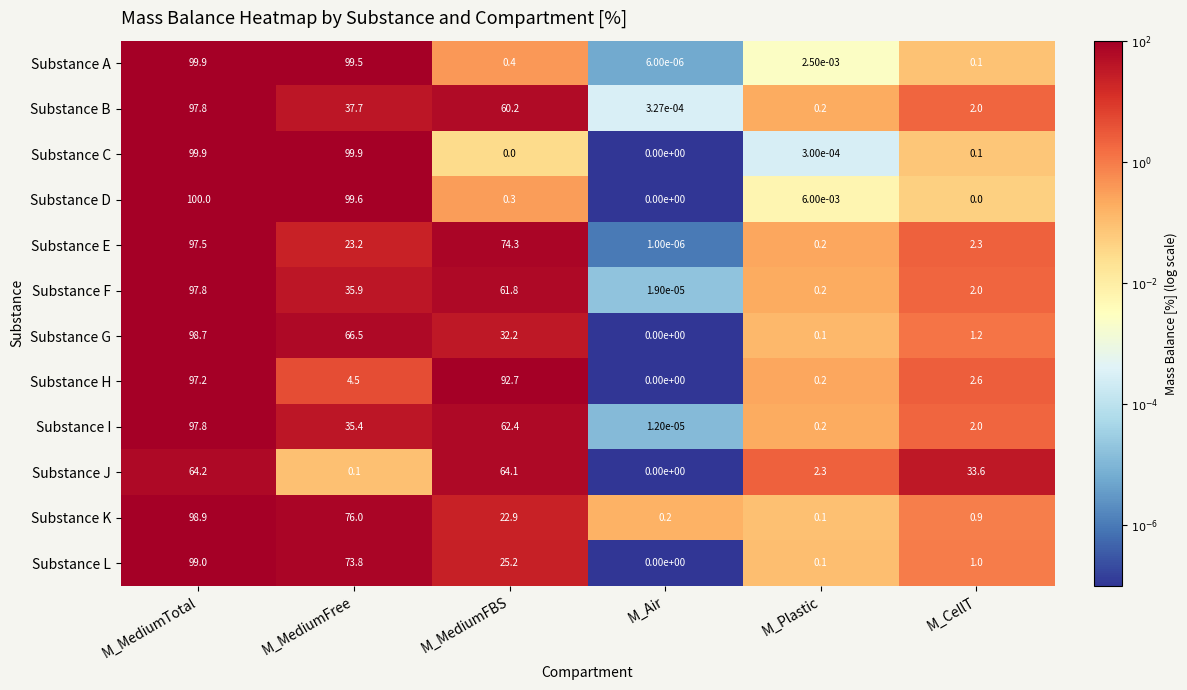

What is the difference between the highest and lowest values at M_MediumTotal?

35.8